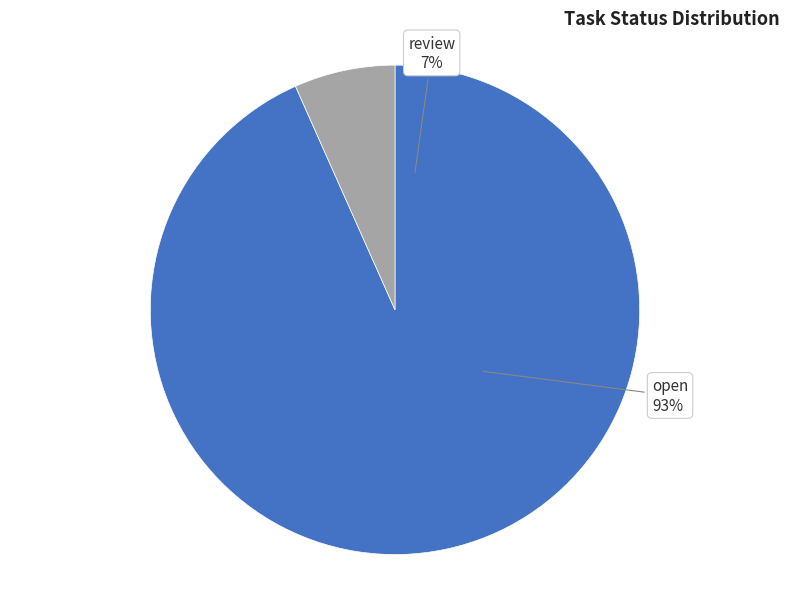

Approximately how many times larger is the value at open compared to review?

14.0